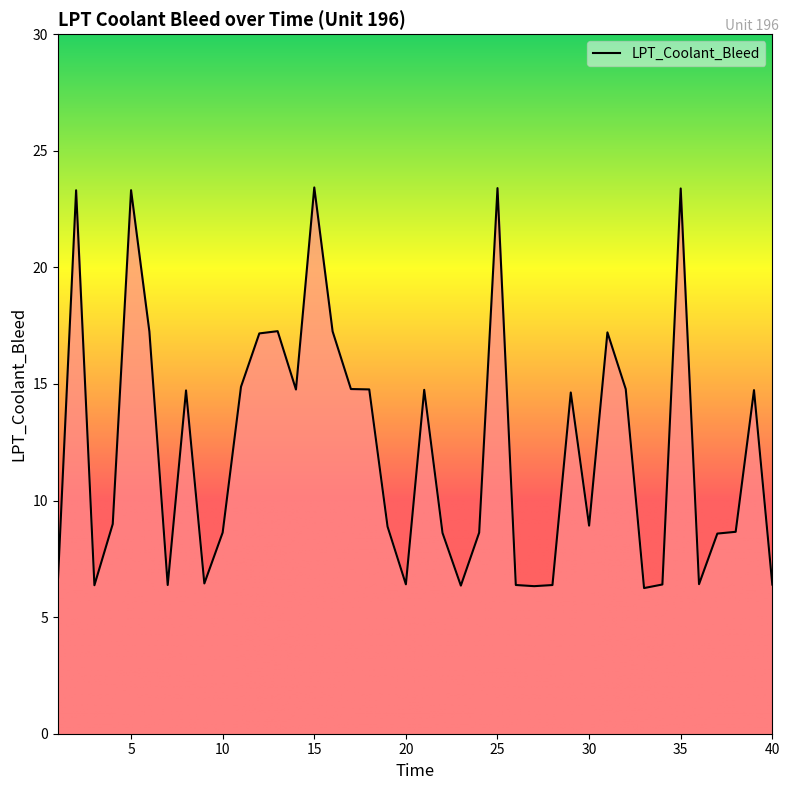

What is the difference between the maximum and minimum values?

17.2